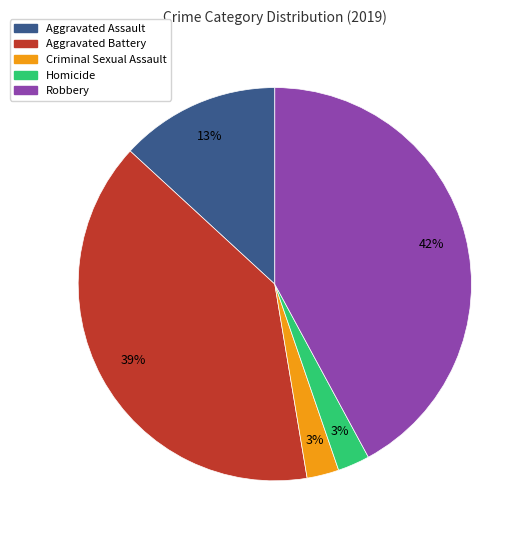

Between Aggravated Assault and Robbery, which is larger?

Robbery